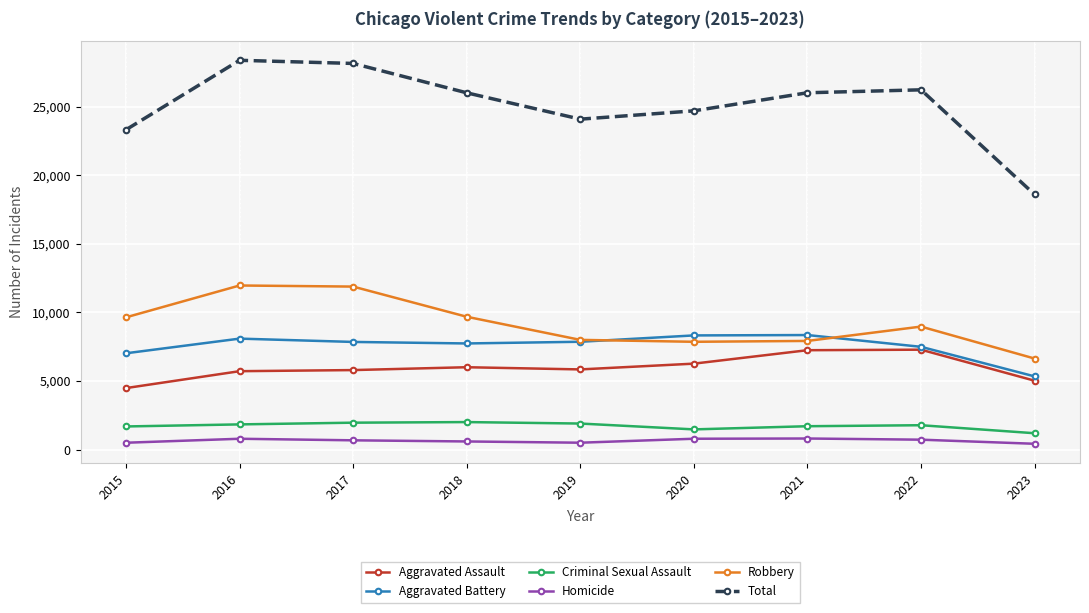

What is the lowest value of the Aggravated Assault series?

4480